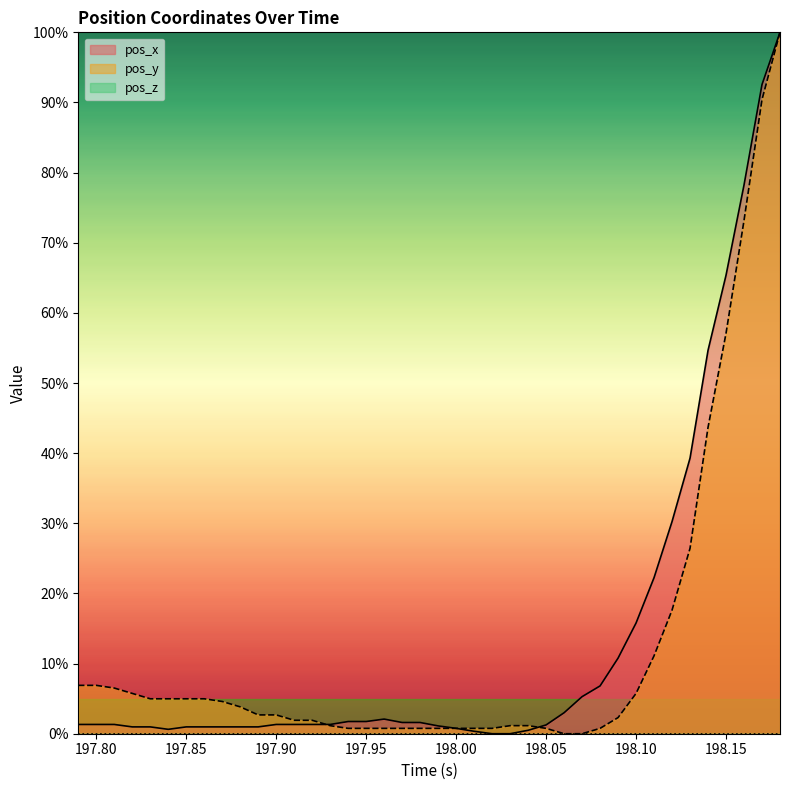

What is the maximum value for pos_x?

100.0